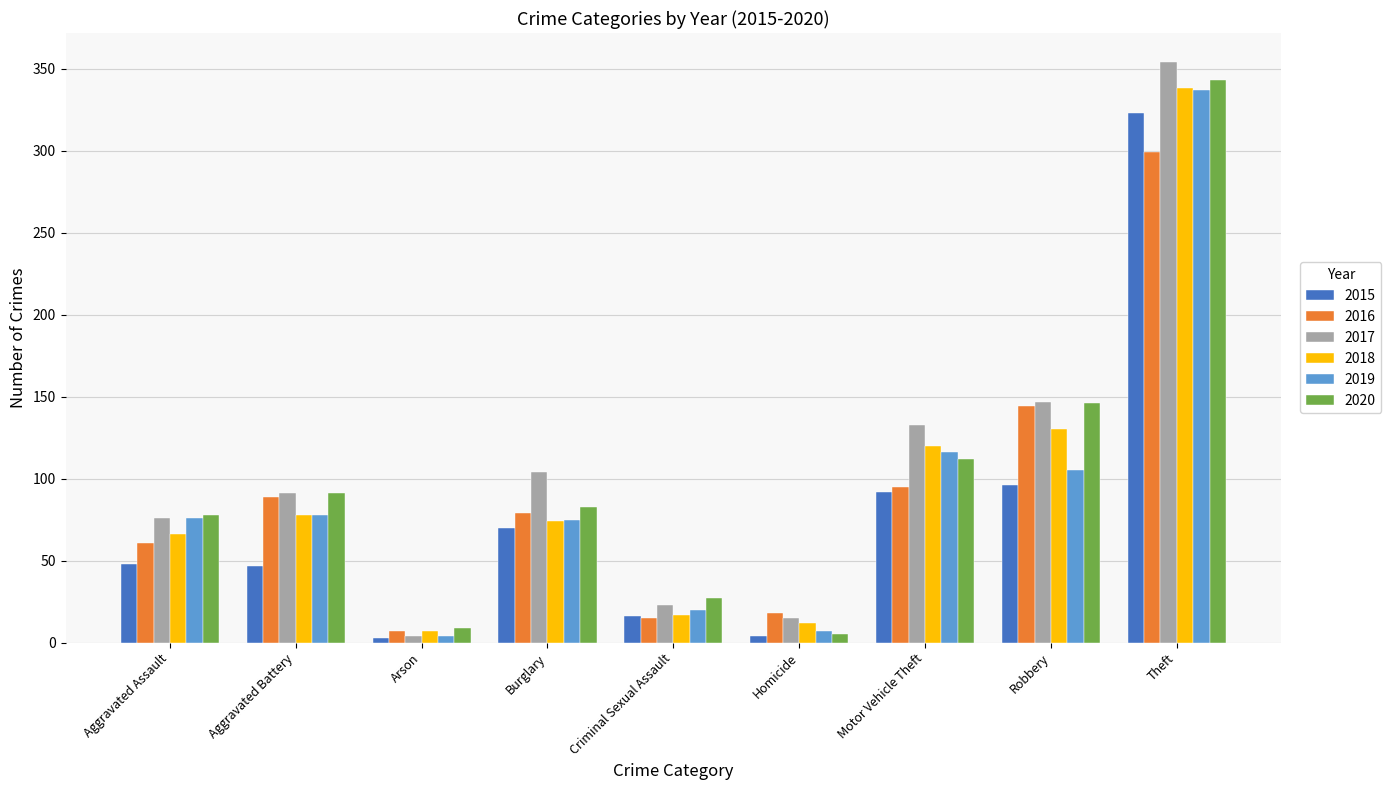

What is the value of the 2020 bar at the 5th from the left?

27